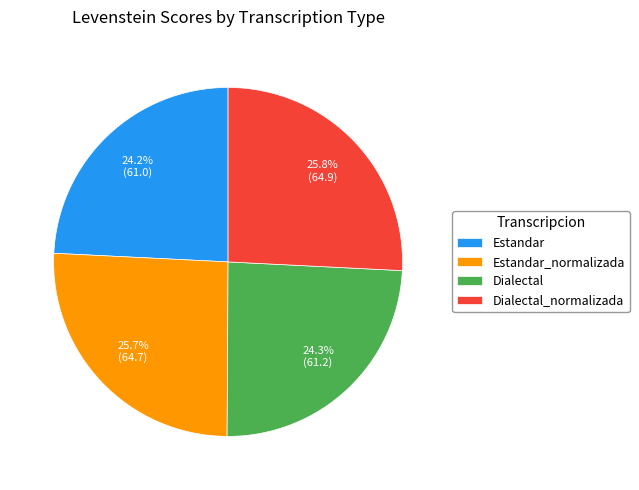

To the nearest percent, what is the combined percentage of Estandar_normalizada and Estandar?

50%